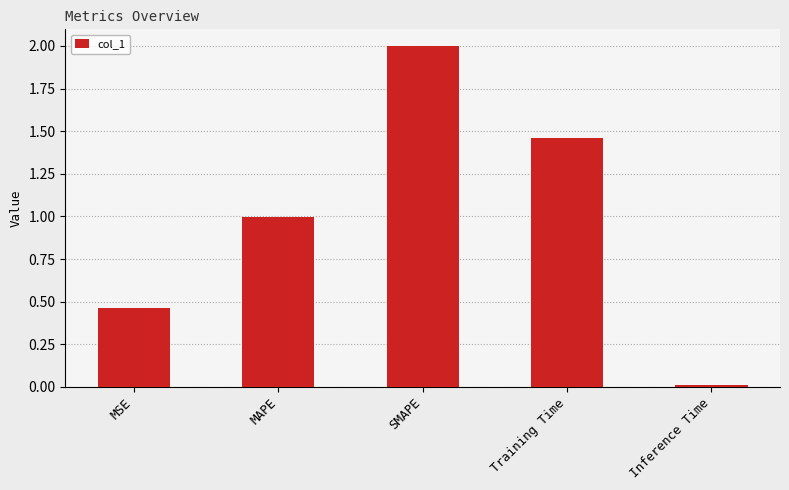

List the labels in order of value, smallest first.

Inference Time, MSE, MAPE, Training Time, SMAPE